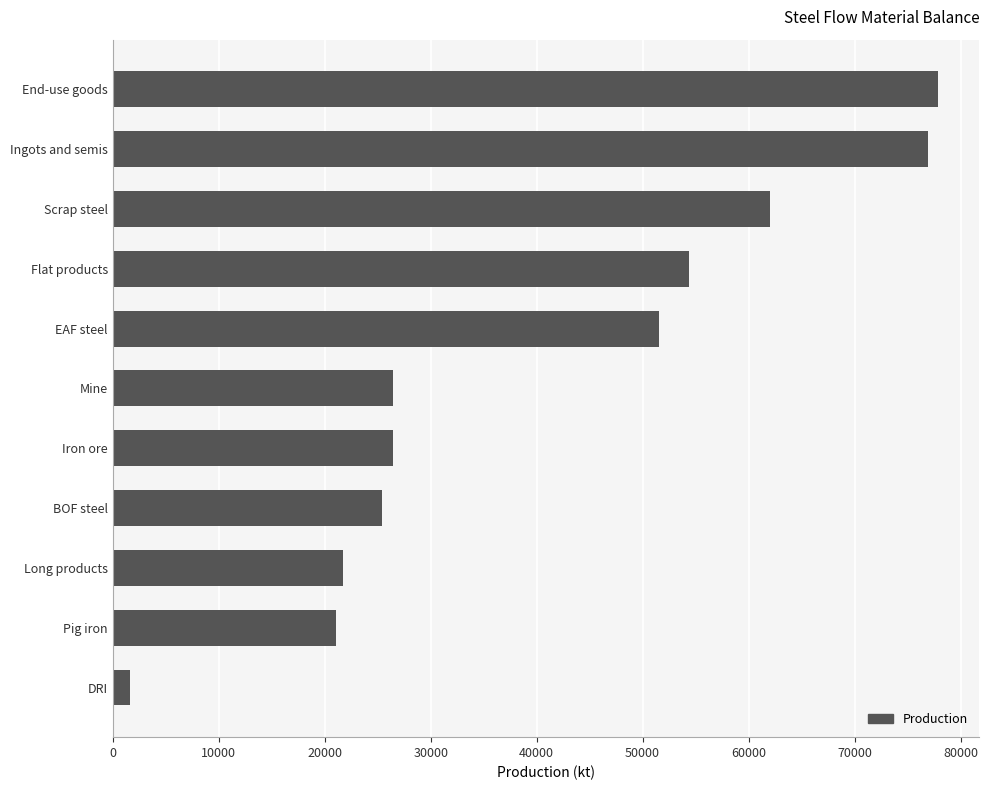

What is the sum of all values?

445373.2